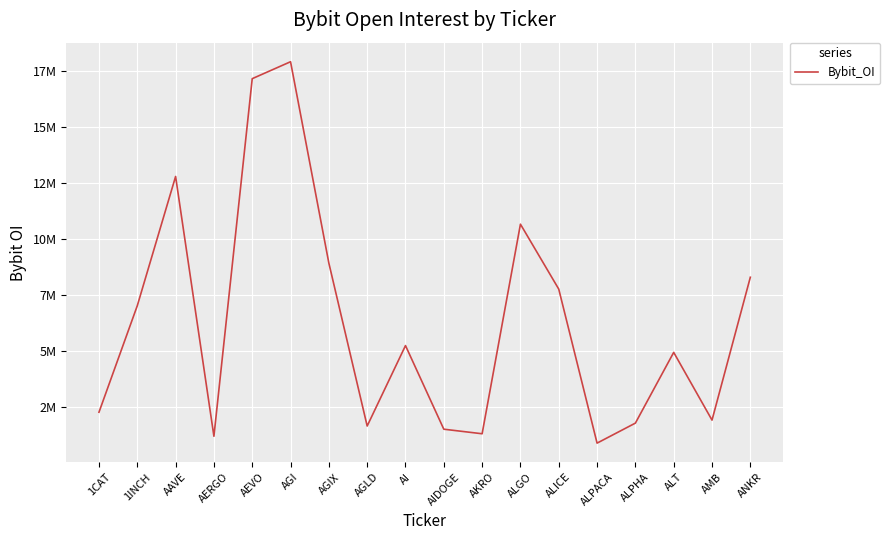

Does the chart have visible grid lines?

Yes